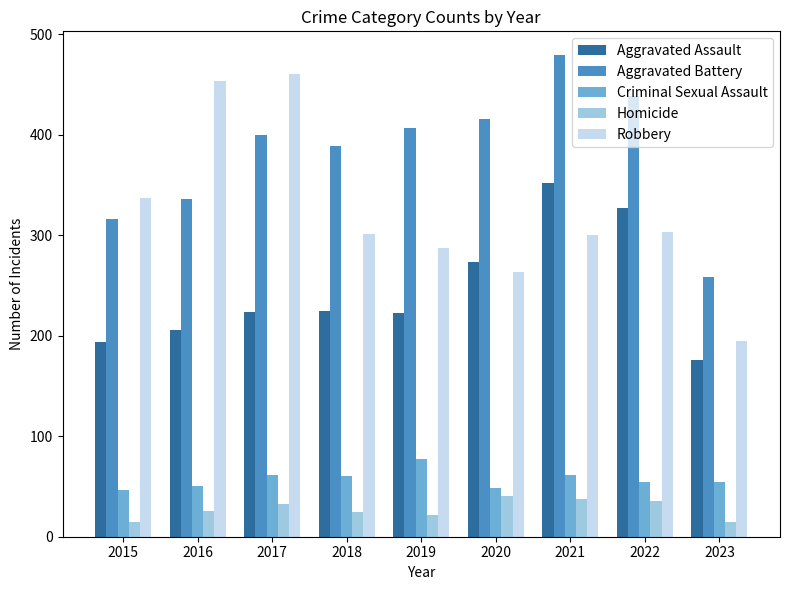

Which series changed the most between 2017 and 2020?

Robbery